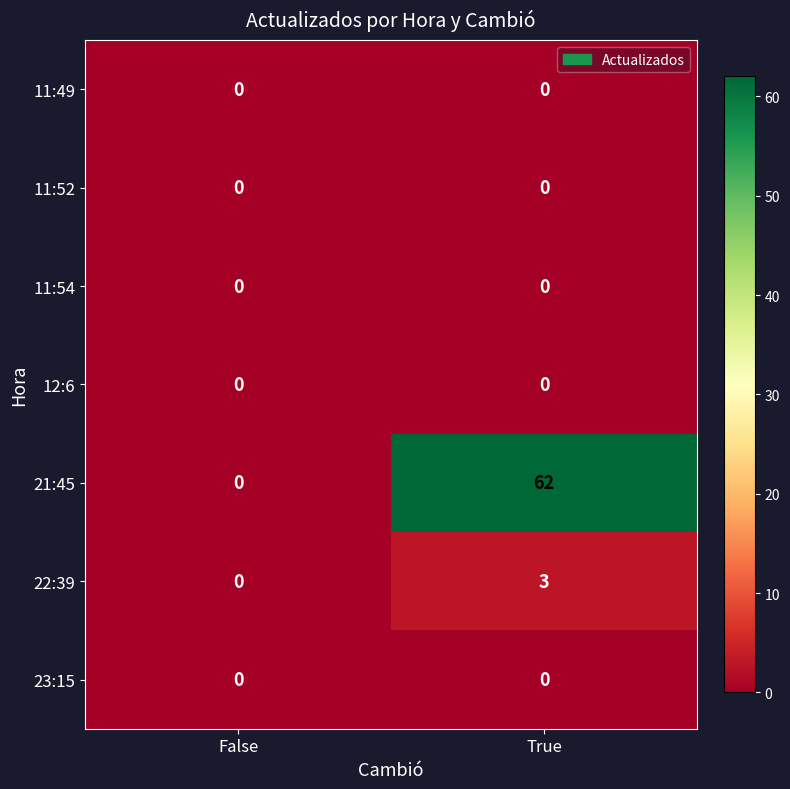

At which category is the sum across all series the highest?

True